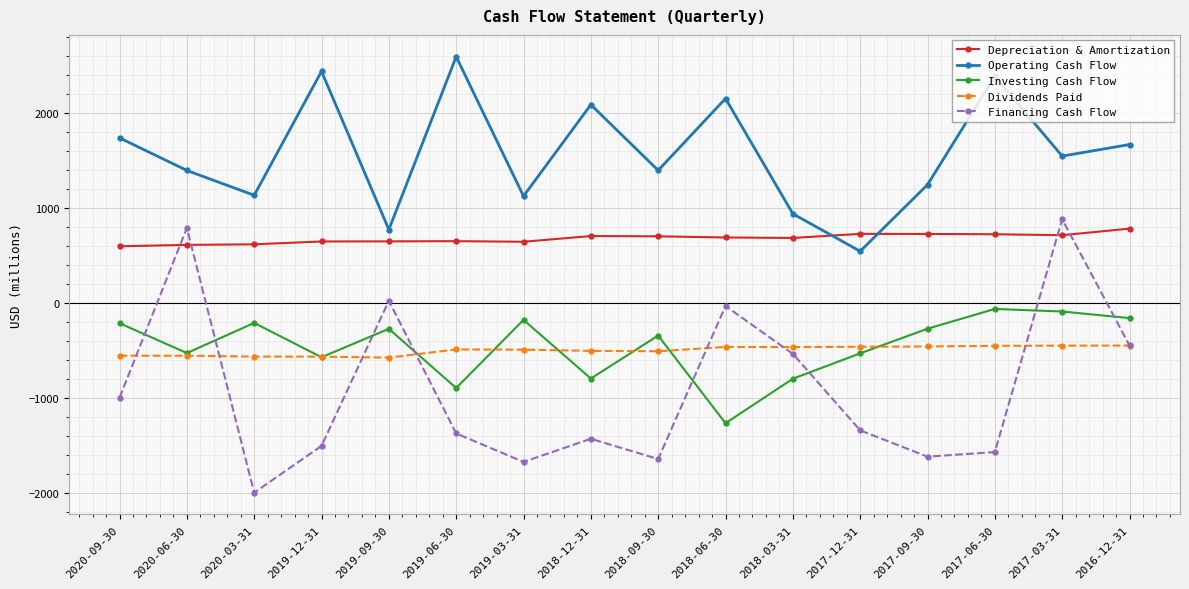

Which series changed the most between 2019-12-31 and 2018-06-30?

Financing Cash Flow